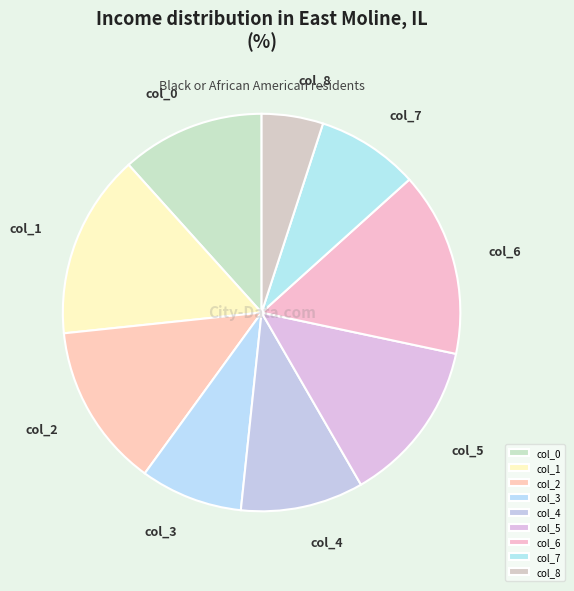

Which slice is the smallest?

col_8